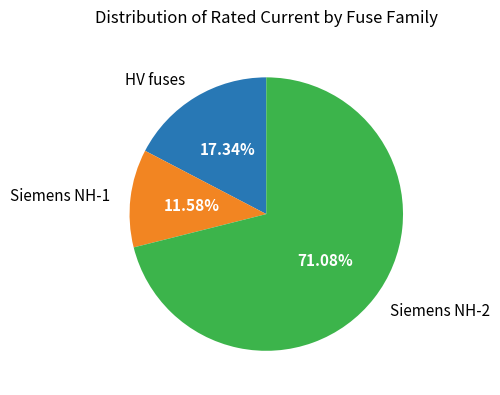

Do HV fuses and Siemens NH-2 together represent more than half of the pie?

Yes